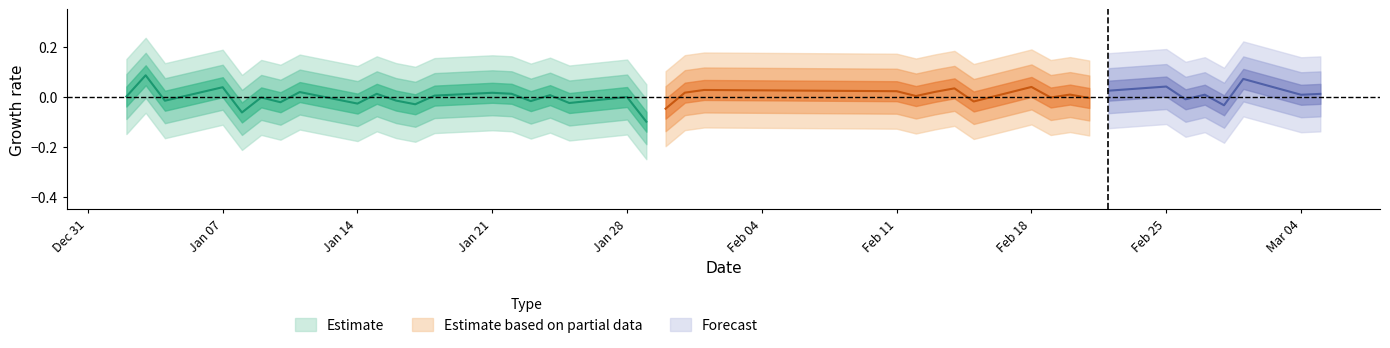

True or false: open and low intersect in this chart.

False